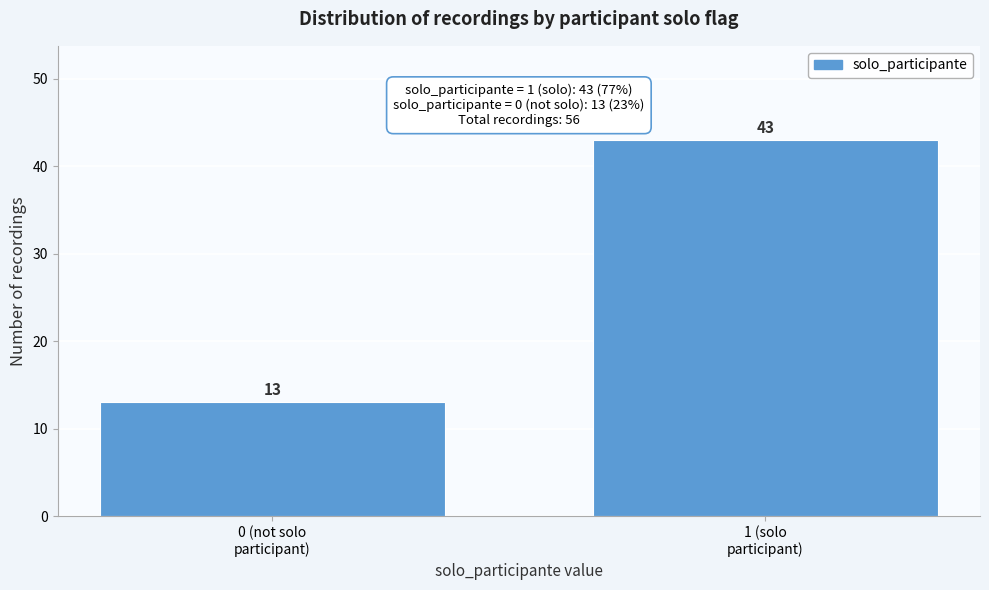

Reading right to left, list all the values displayed in this chart.

43	13